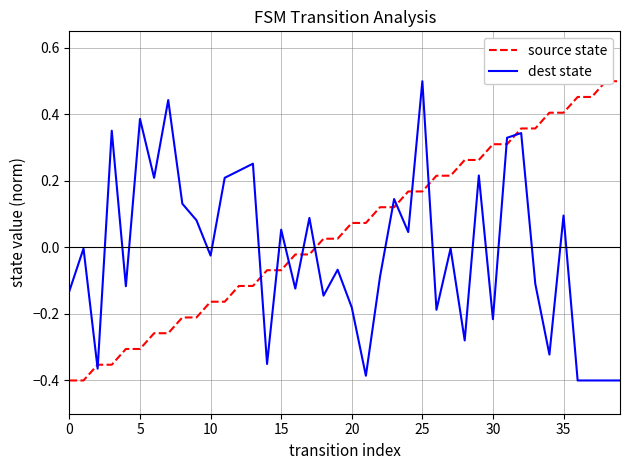

In dest state, how many points are higher than both neighbors (excluding endpoints)?

14